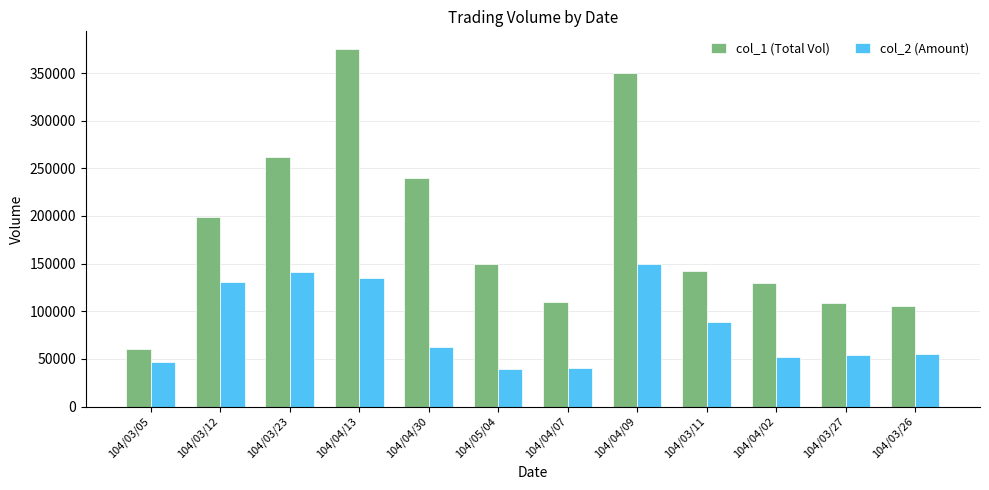

What is the difference between the second highest and minimum values in the col_1 (Total Vol) series?

290000